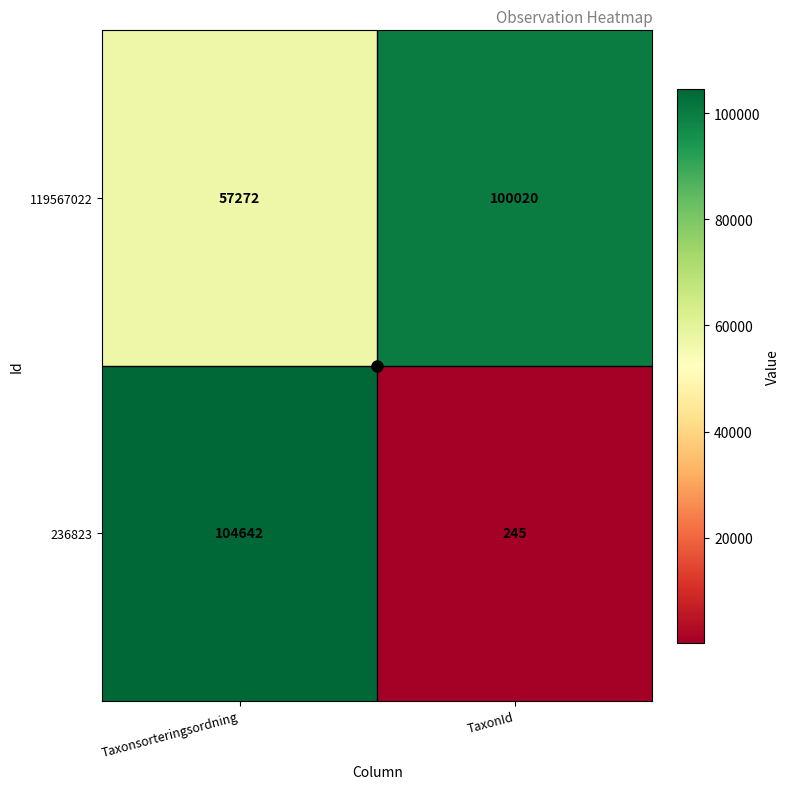

What is the minimum value shown in the chart?

245